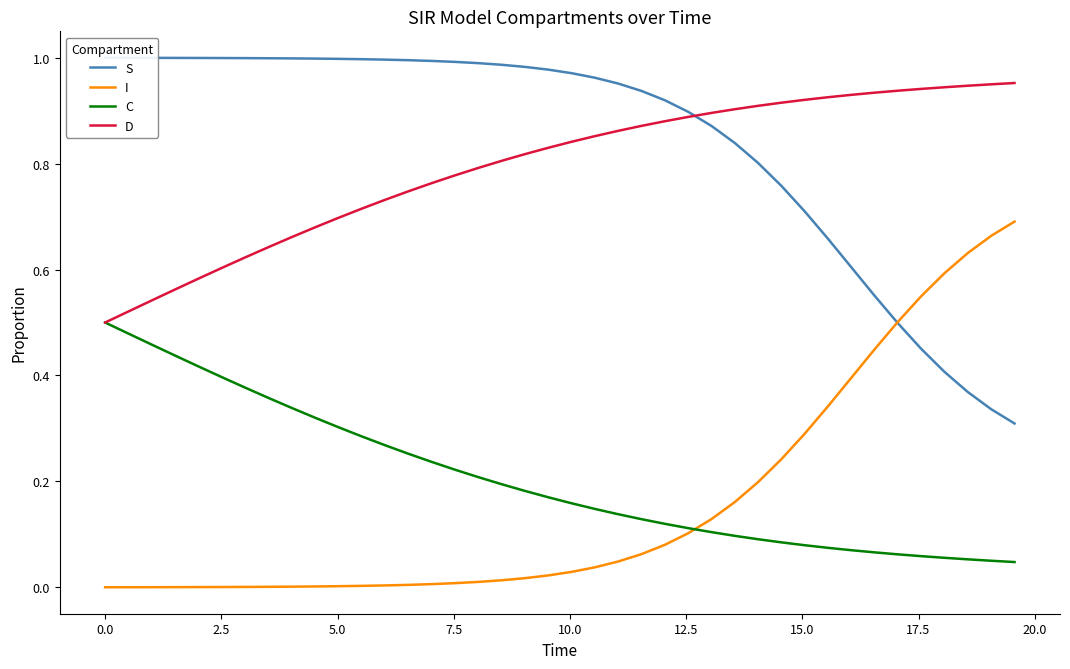

Does the chart display data point markers on the line(s)?

No